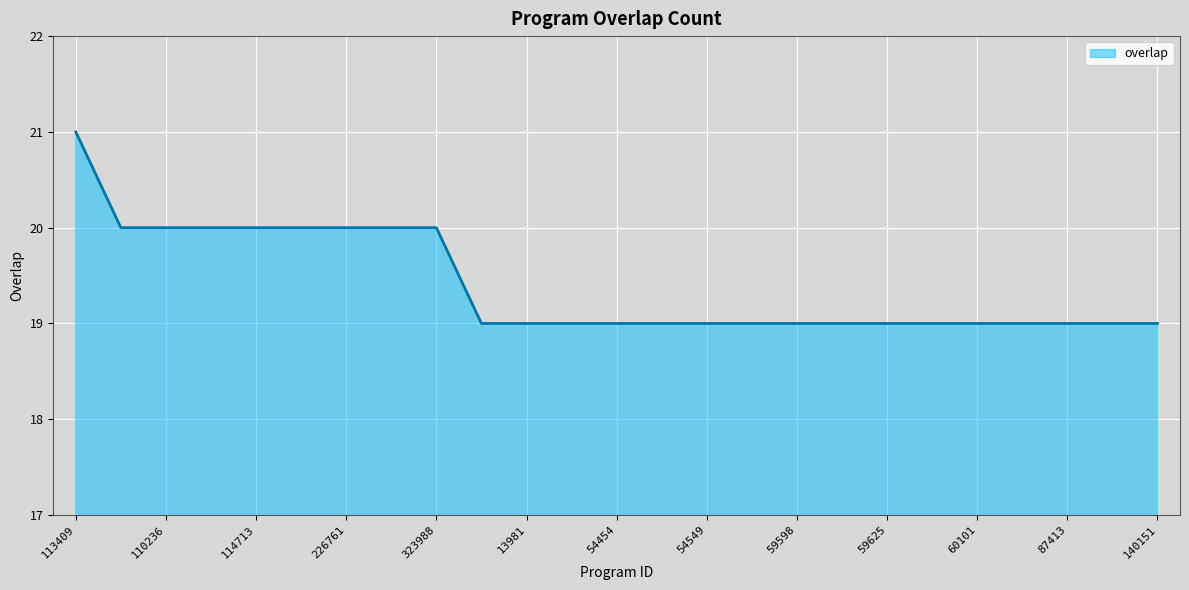

What is the difference between the maximum and second lowest values?

2